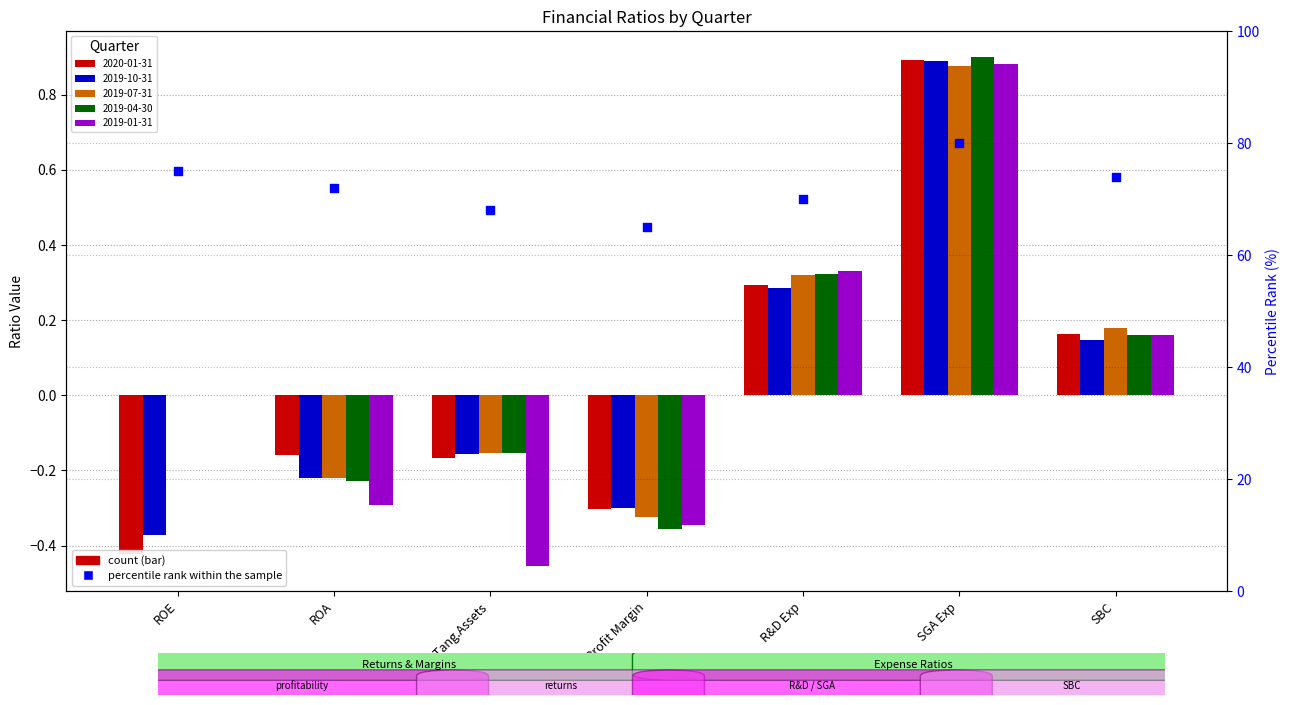

What is the change in value from ROA to SBC?

+2